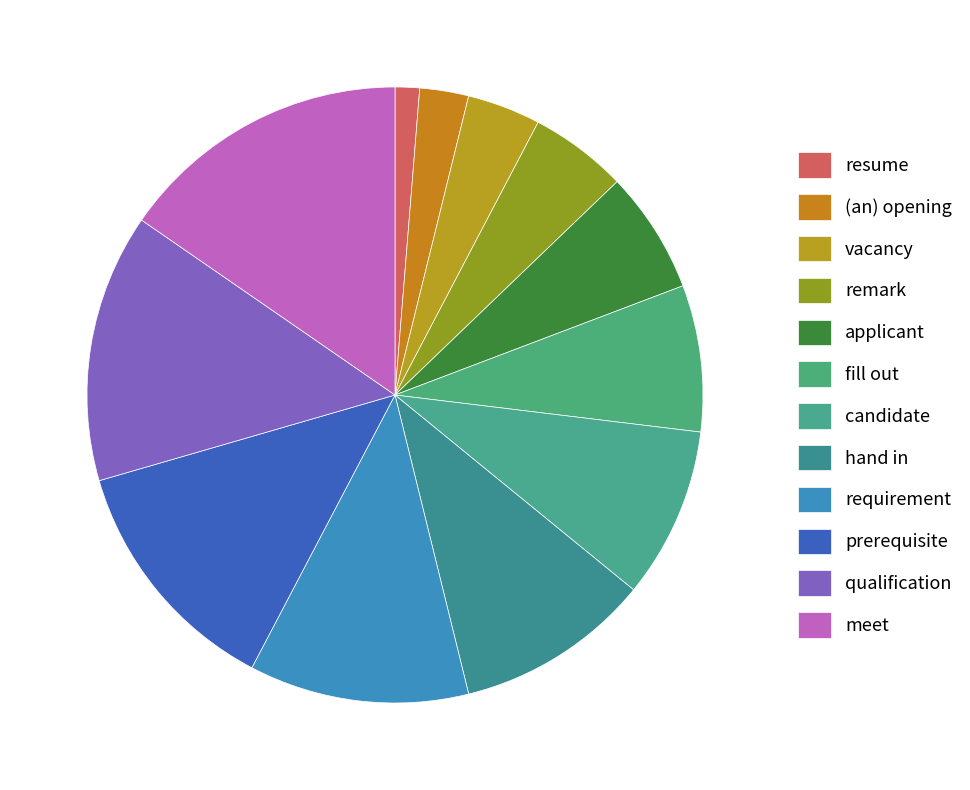

Between candidate and meet, which is larger?

meet